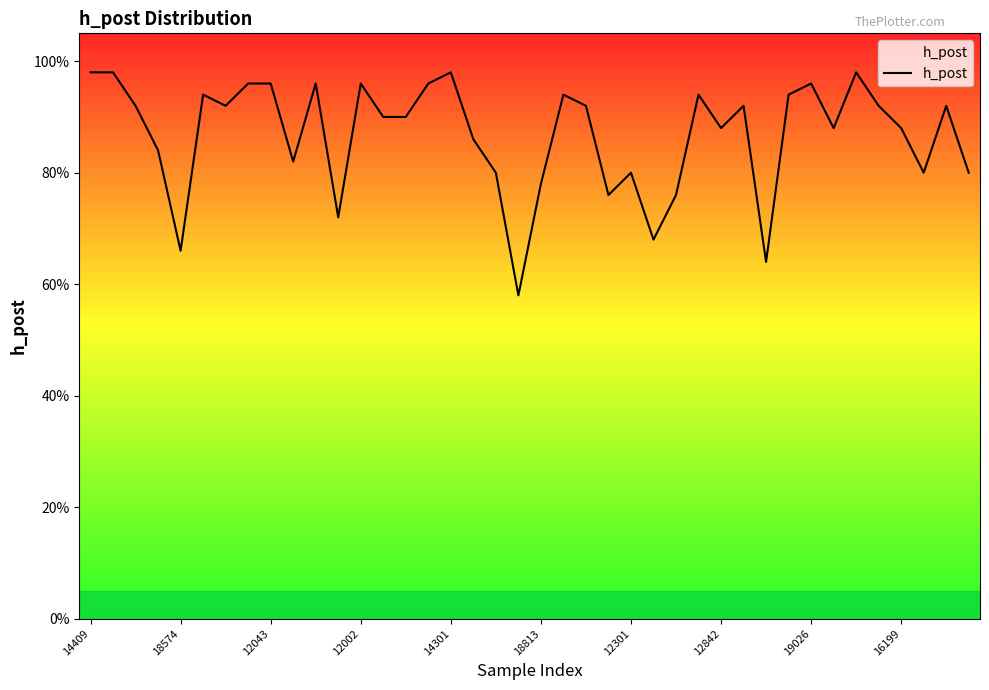

Is this an area chart (filled region under the line)?

Yes